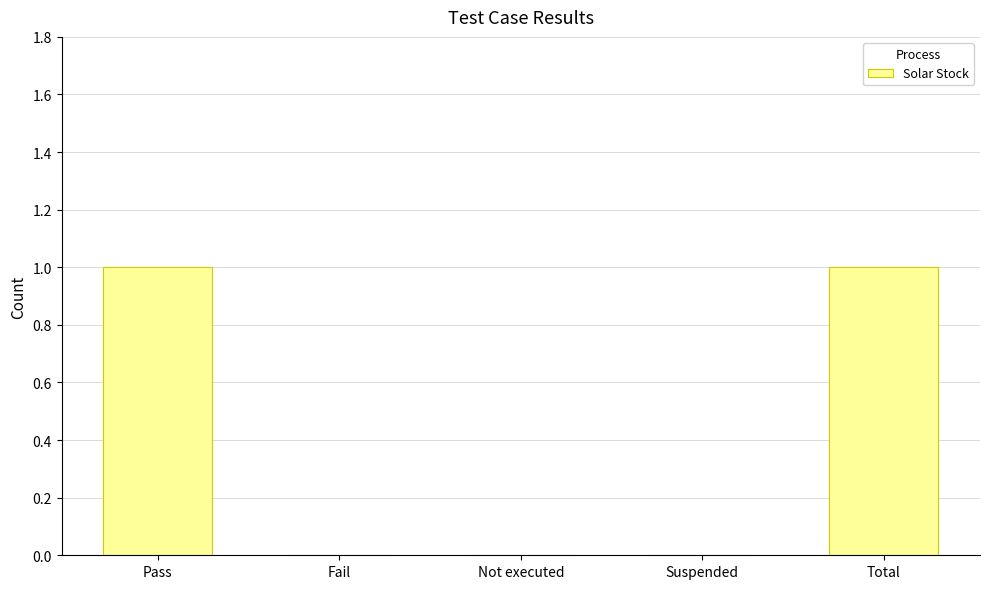

What is the ratio of the value at Total to the value at Pass?

1.0